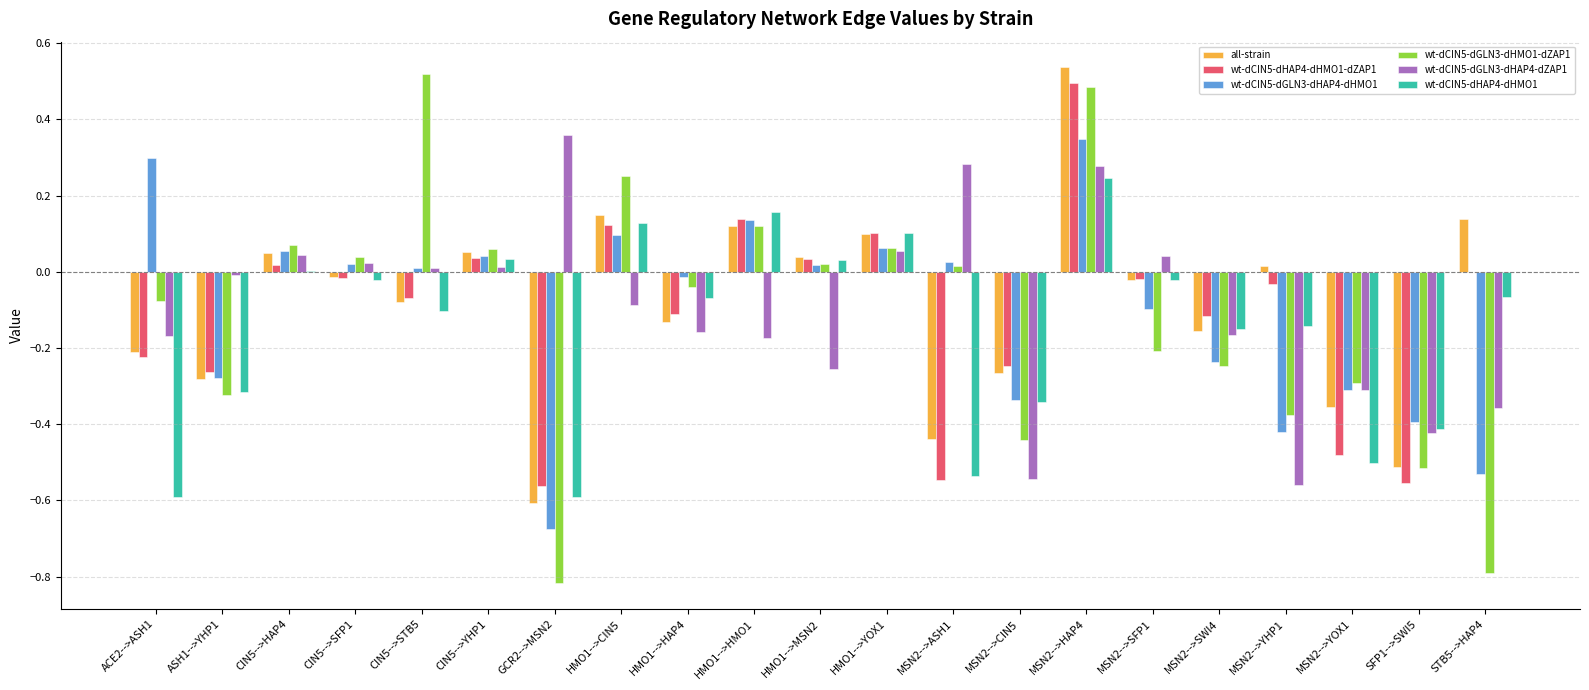

Is the value of wt-dCIN5-dHAP4-dHMO1 at MSN2-->SWI4 greater than the value of all-strain at MSN2-->ASH1?

Yes